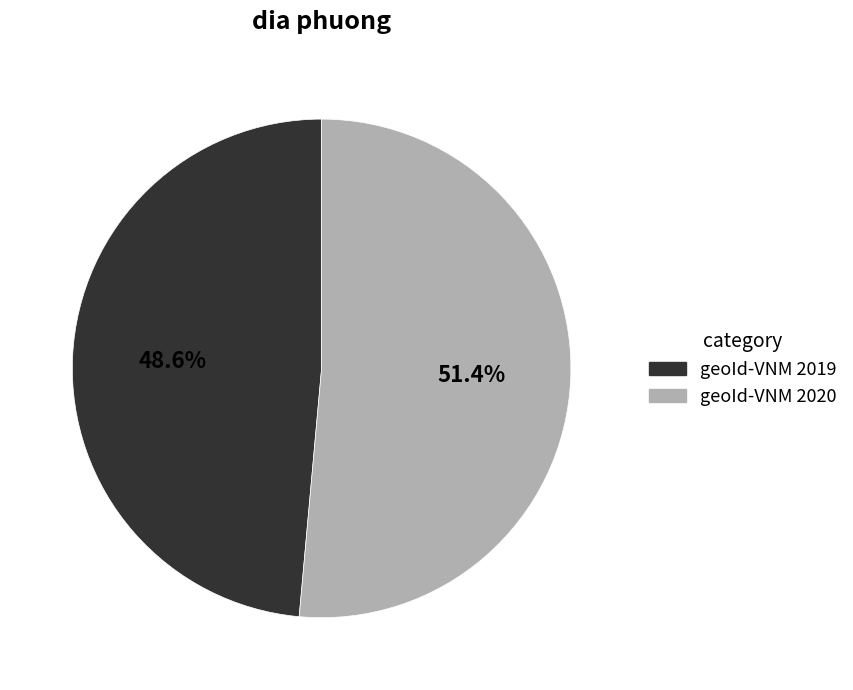

Approximately how many times larger is the value at geoId-VNM 2019 compared to geoId-VNM 2020?

0.9